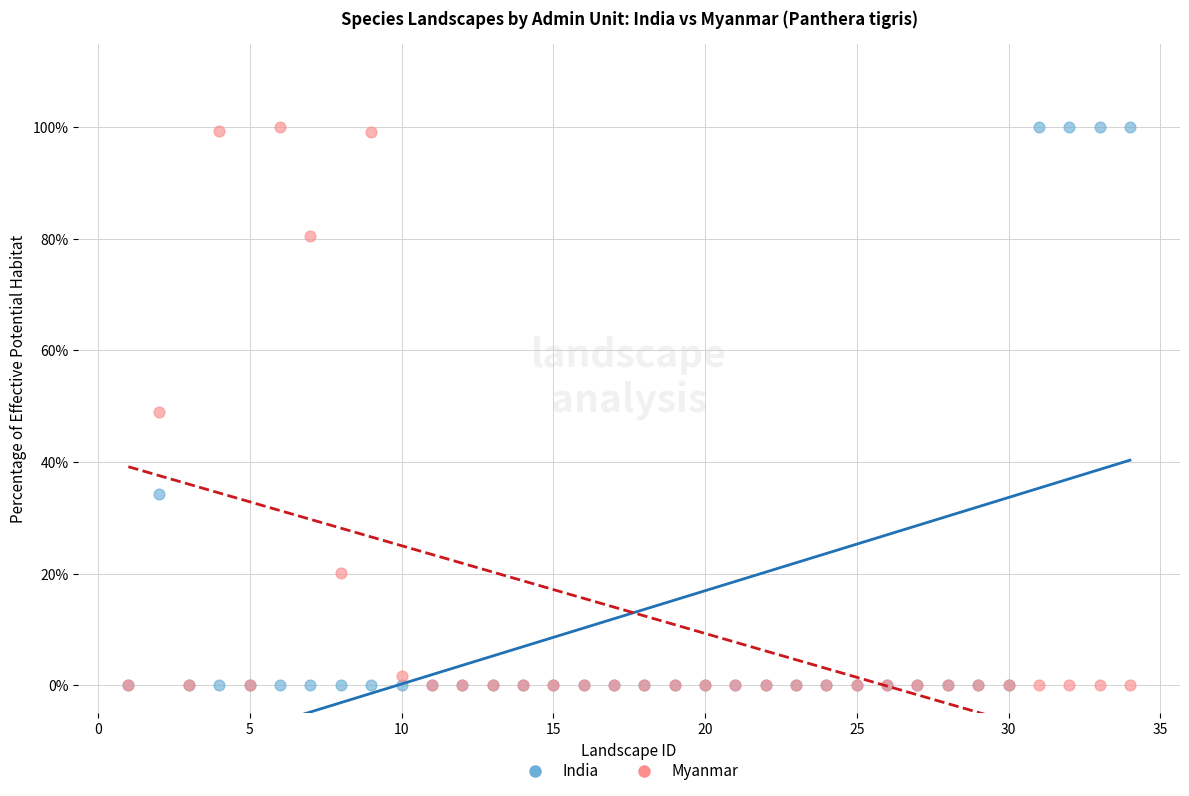

What are all the series names shown in the legend?

India, Myanmar